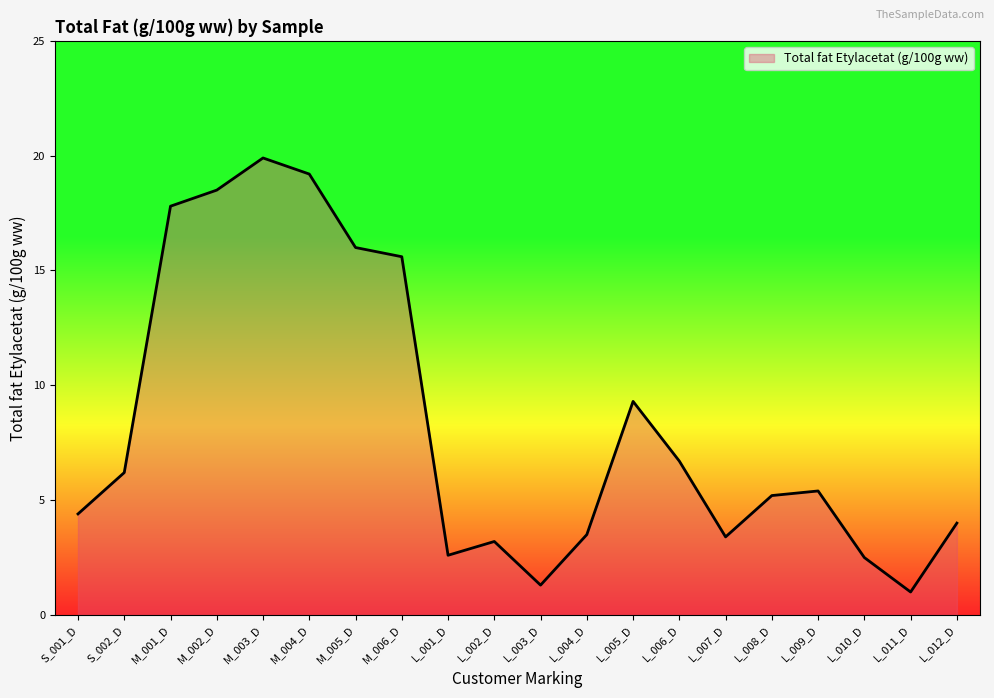

Approximately how many times larger is the value at L_002_D compared to L_006_D?

0.5